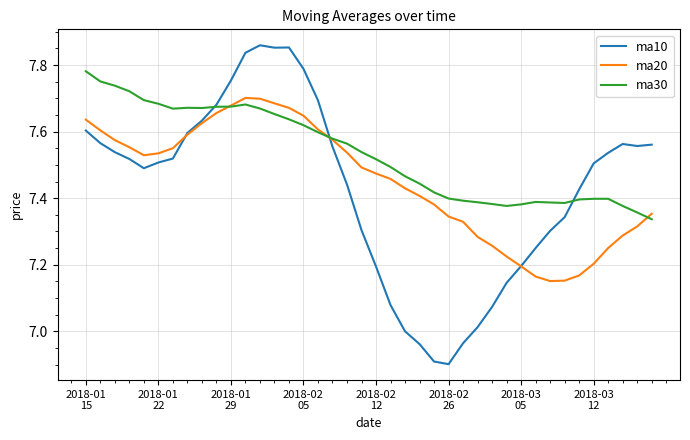

List the series in order of their peak value, highest first.

ma10, ma30, ma20